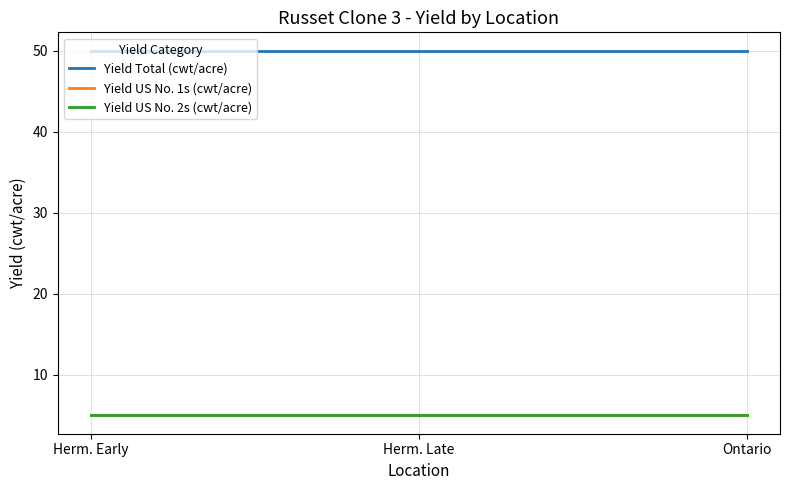

Does the chart have visible grid lines?

Yes